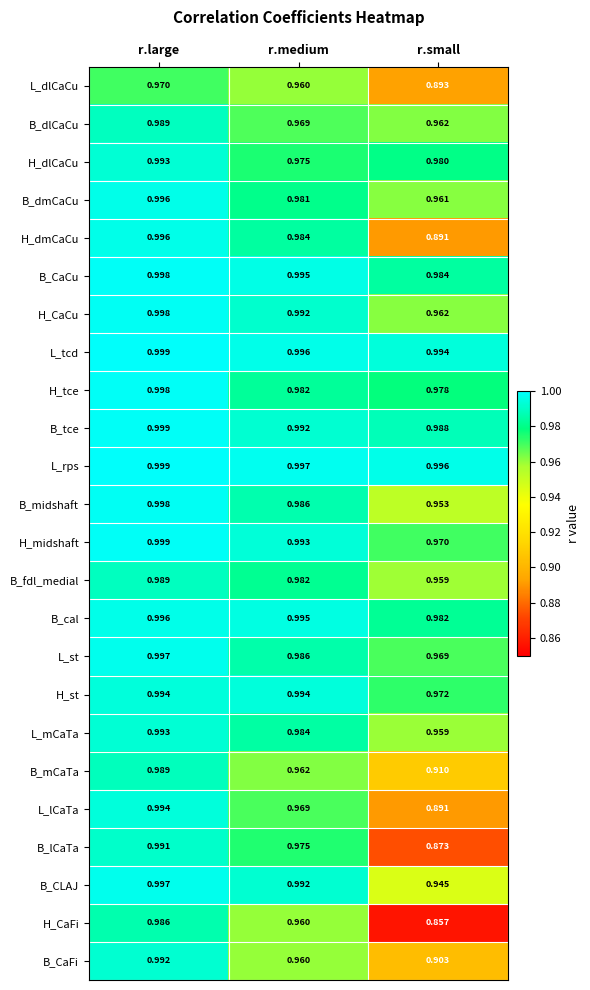

At which label is H_dlCaCu closest to 0?

r.medium